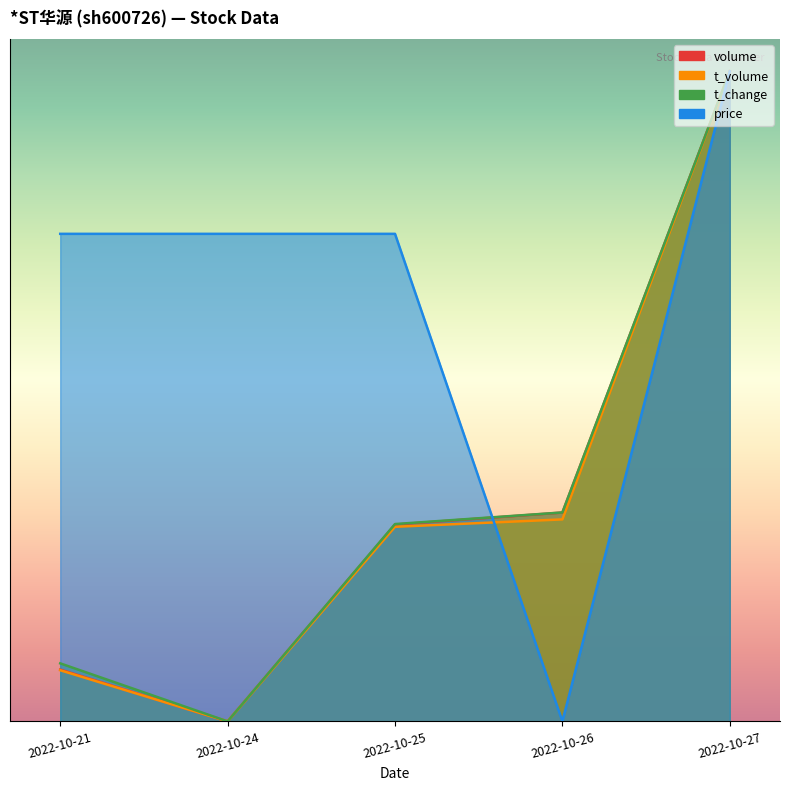

Which series has the widest spread of values?

volume